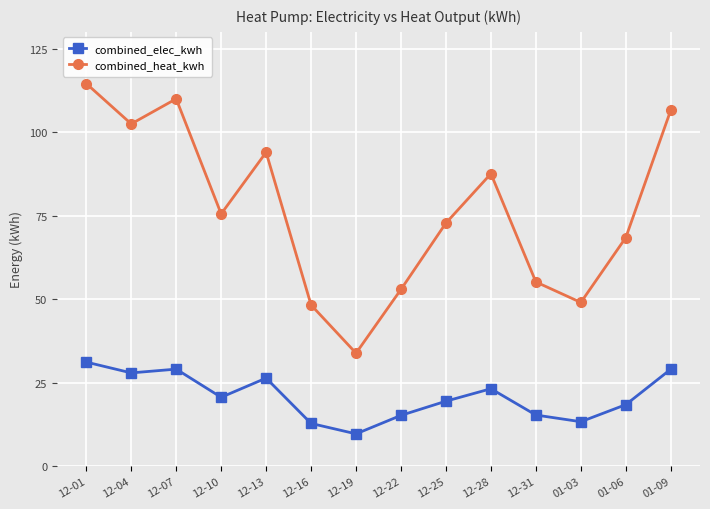

What are all the series names shown in the legend?

combined_elec_kwh, combined_heat_kwh